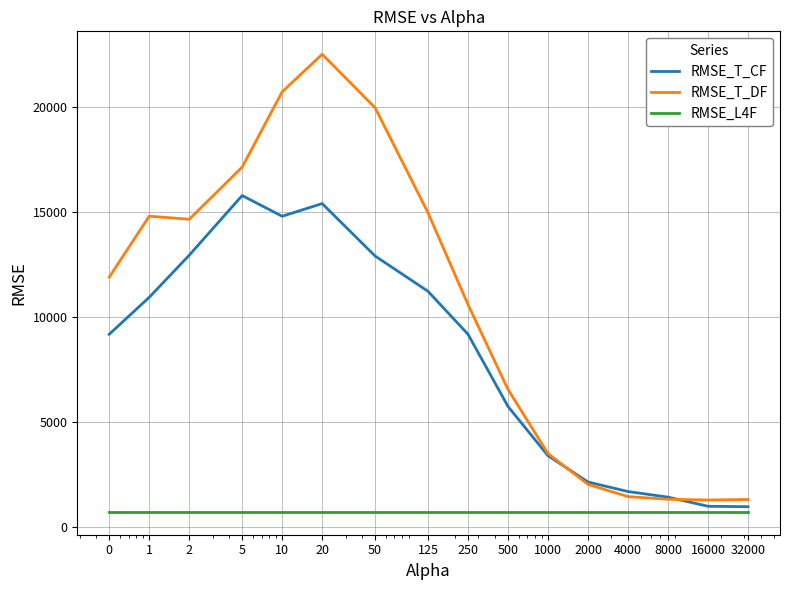

Which series has the largest range (max minus min)?

RMSE_T_DF